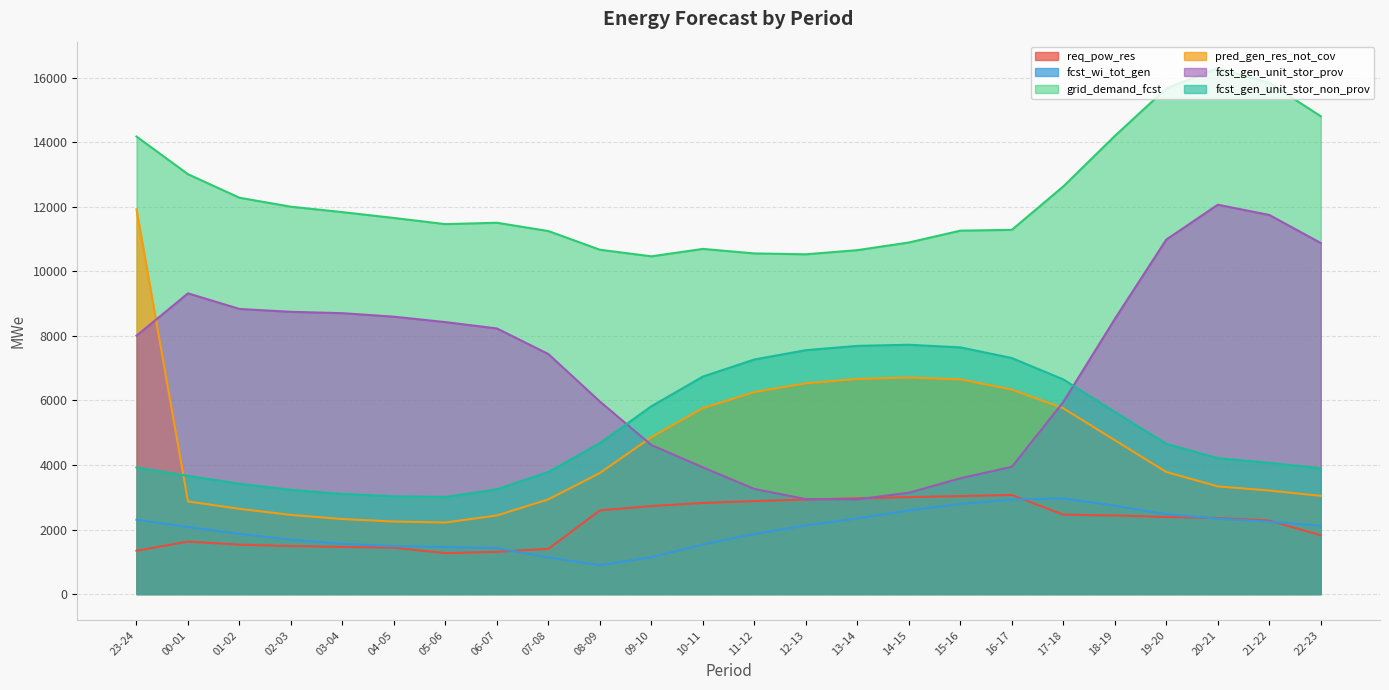

At which category is the sum across all series the highest?

23-24